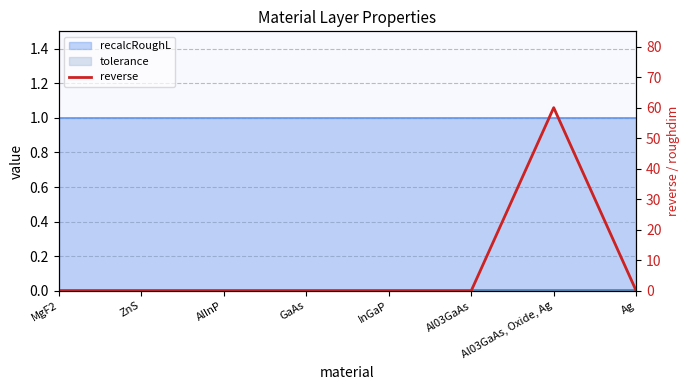

List the labels in order of value, largest first.

Al03GaAs, Oxide, Ag, MgF2, ZnS, AlInP, GaAs, InGaP, Al03GaAs, Ag